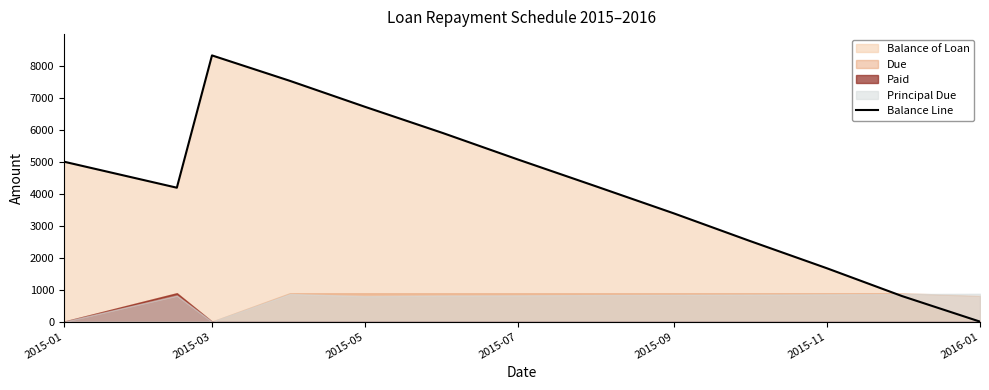

At which label does Balance Line reach its peak?

2015-03